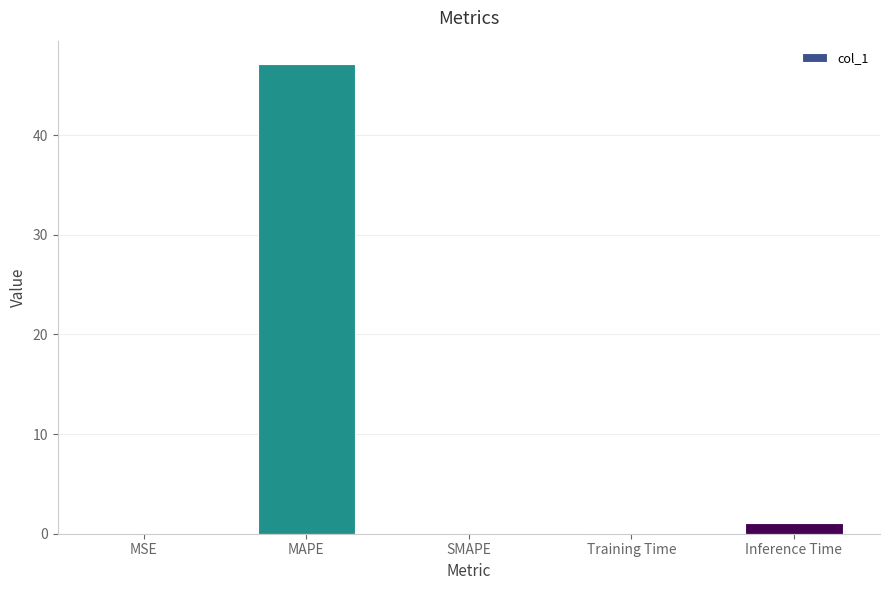

What is the sum of the values at MAPE and SMAPE?

47.1